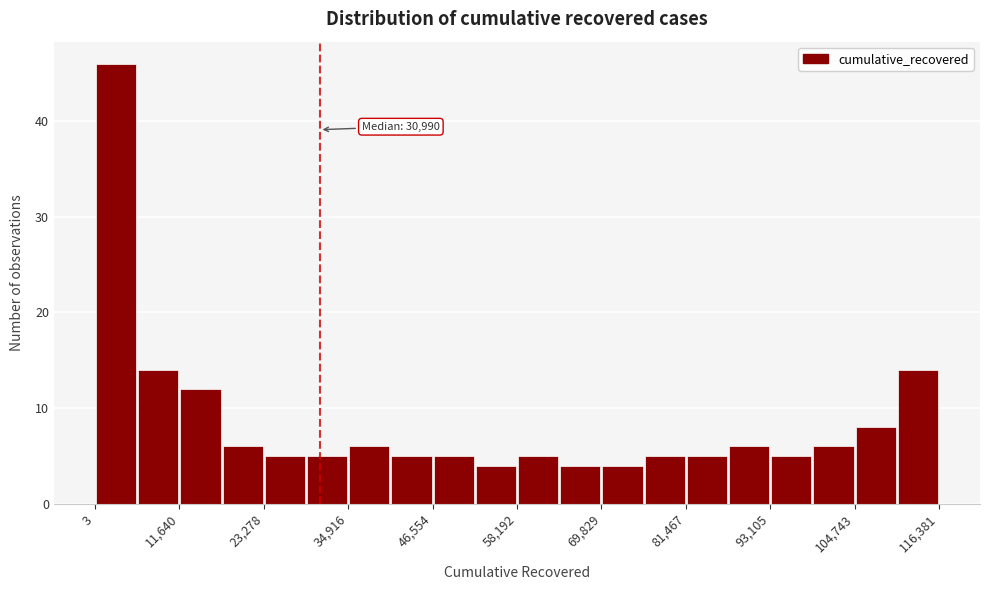

Around what value on the x-axis is the tallest bar? Give the approximate position of its centre, as read against the axis.

2000